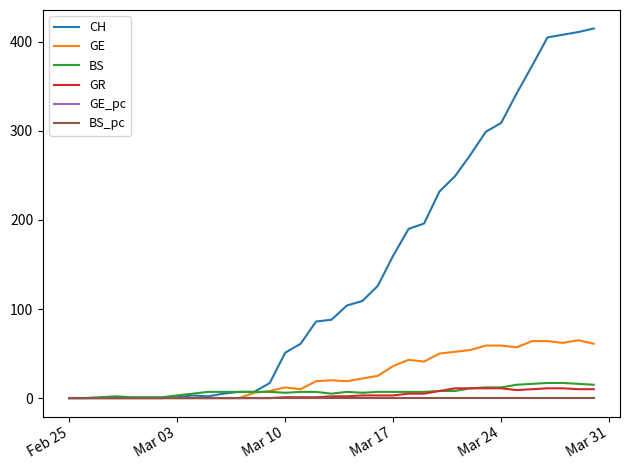

Which series has the widest spread of values?

CH